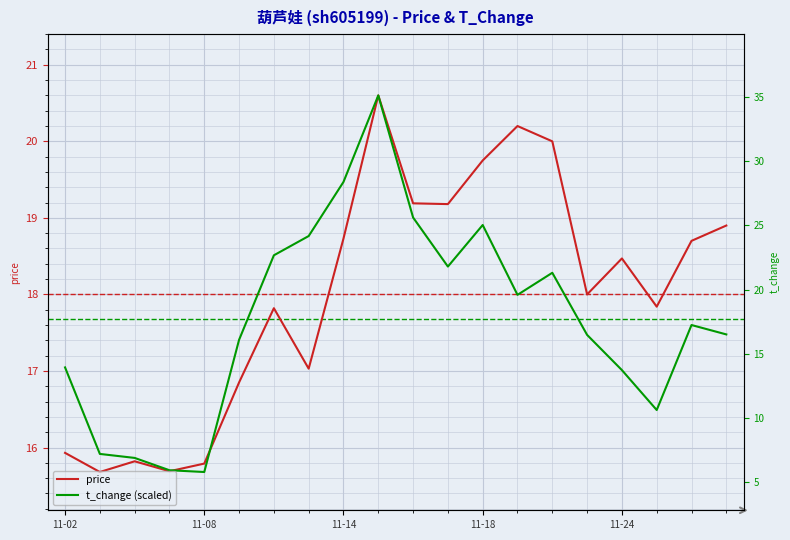

What position from the left is 15?

16